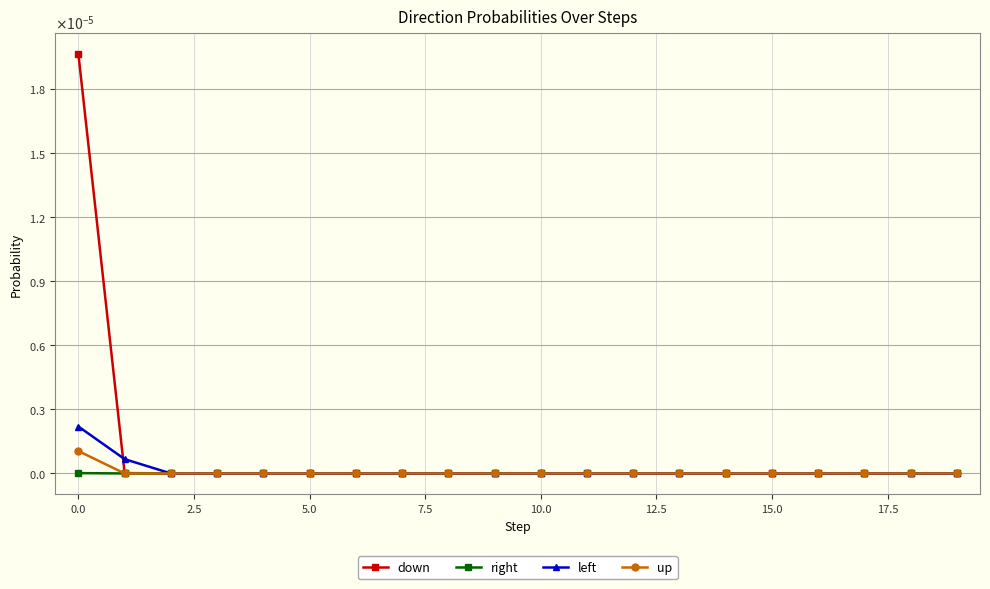

Does the chart have visible grid lines?

Yes